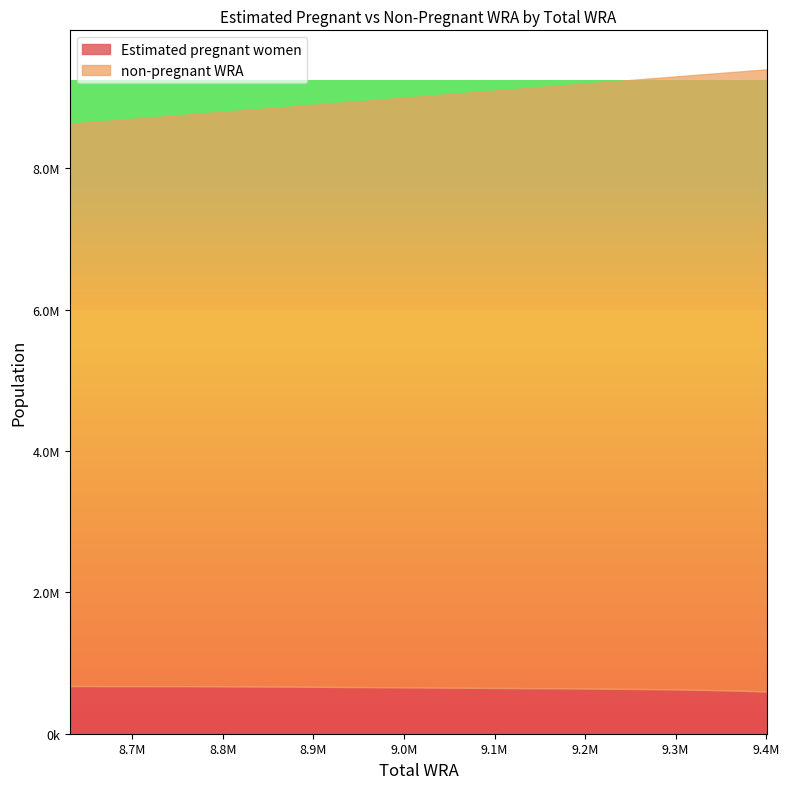

Read the non-pregnant WRA value at 9253000.

8618988.9